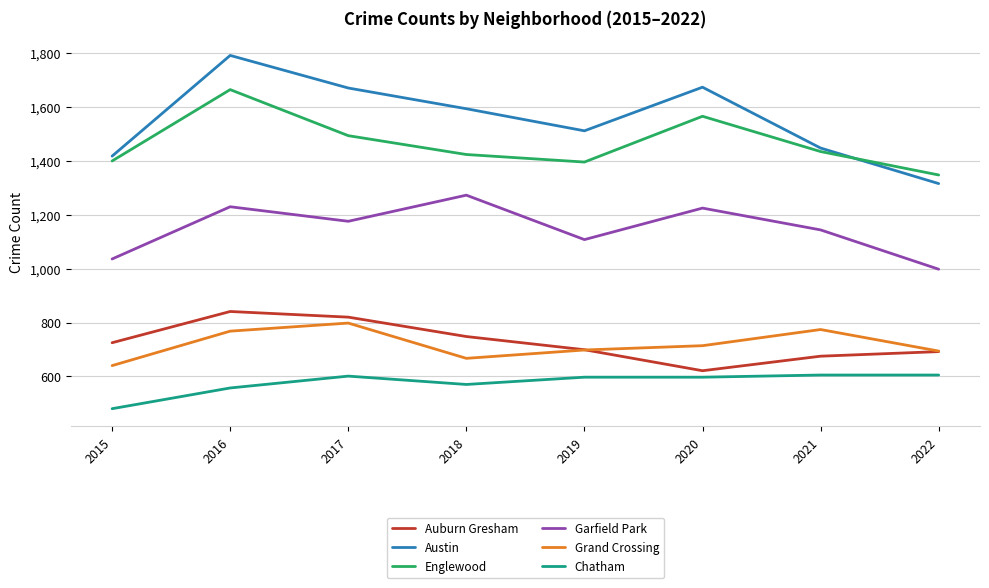

At how many categories does at least one series exceed 1030?

8